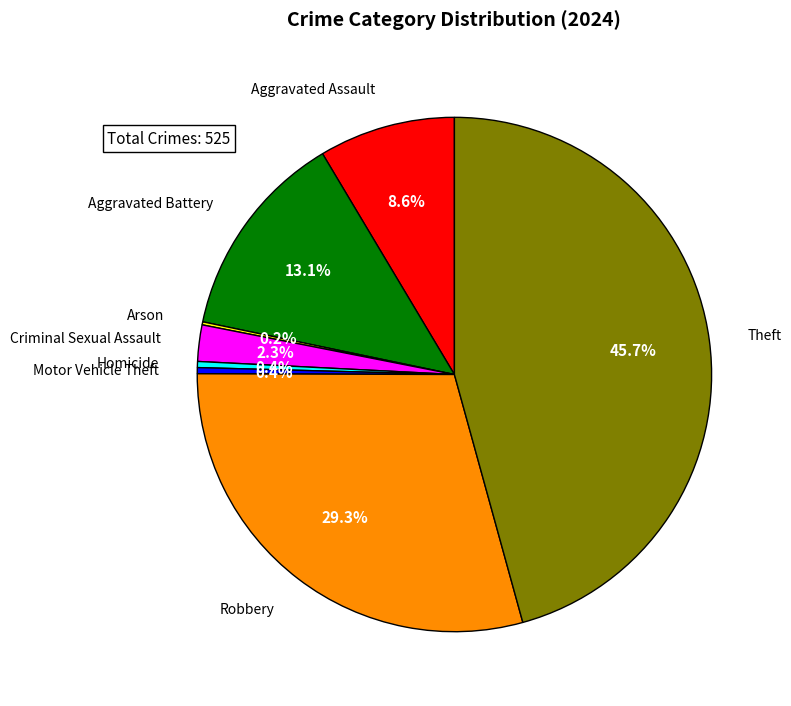

Does any single category account for the majority?

No